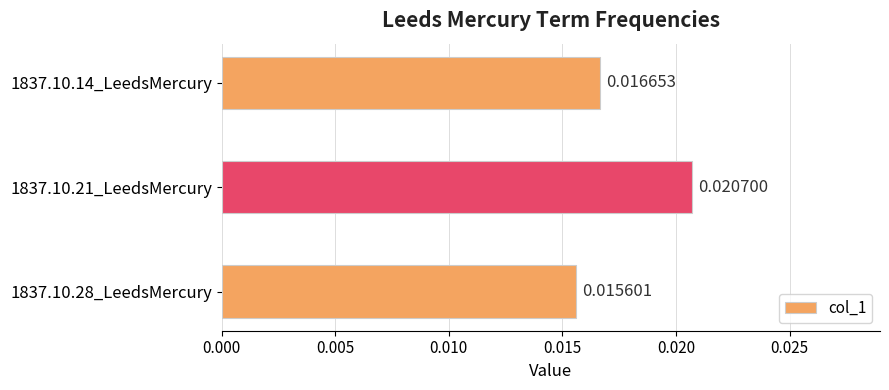

Are the bars horizontal?

Yes